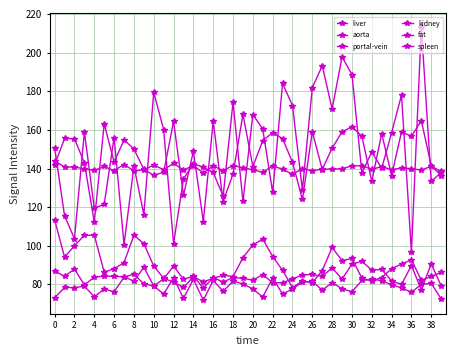

Reading left to right, transcribe all the data shown in this chart.

liver: 144.0	140.8	140.7	139.9	139.0	141.1	138.9	142.1	138.8	139.2	141.8	139.4	142.6	139.2	141.5	137.7	141.4	139.0	141.5	140.4	139.4	138.0	141.4	139.6	137.0	139.9	138.9	139.6	139.7	139.9	141.4	141.4	139.6	141.0	139.4	140.3	139.9	139.2	141.2	138.5
aorta: 113.4	94.1	100.1	105.4	105.5	86.3	88.0	91.3	105.4	101.1	89.5	83.2	81.1	78.5	83.9	81.4	83.1	84.8	84.1	93.8	100.5	103.4	94.4	87.3	78.3	81.8	80.9	87.2	99.1	92.3	93.5	83.2	81.8	83.6	88.1	90.5	92.7	82.1	84.1	86.2
portal-vein: 141.9	155.5	155.4	142.9	112.3	163.1	143.3	154.8	150.1	139.5	136.5	138.0	164.3	126.2	149.0	112.5	164.5	122.9	137.2	168.1	141.0	154.4	158.6	155.5	143.2	124.0	159.1	139.5	150.6	158.9	161.7	156.7	133.4	158.1	136.3	159.0	156.7	164.7	141.5	136.4
kidney: 73.1	78.4	78.3	79.1	73.6	77.6	76.2	83.7	85.3	80.3	79.2	75.0	83.4	72.8	82.6	71.9	82.0	76.5	81.6	80.3	77.7	73.5	83.3	75.0	77.7	81.2	81.6	77.0	80.9	77.7	76.2	82.1	82.6	82.0	79.7	78.2	75.9	80.0	80.6	72.5
fat: 150.8	115.5	103.7	158.9	119.4	121.5	156.0	100.6	141.2	116.2	179.4	160.1	101.2	134.6	142.5	140.7	138.0	125.7	174.3	122.9	167.9	160.4	127.6	184.1	172.6	128.8	181.9	193.2	170.8	197.8	188.6	137.7	148.5	140.1	158.5	178.1	96.9	213.3	133.3	138.0
spleen: 87.0	84.2	87.9	79.8	83.7	84.3	84.1	84.0	81.7	88.9	79.2	82.9	89.5	82.6	84.3	78.1	83.5	81.3	83.5	83.2	82.2	85.1	80.8	80.9	82.8	84.9	85.2	84.2	88.6	82.7	90.5	91.9	87.4	87.7	81.8	80.0	89.8	77.3	90.6	79.3